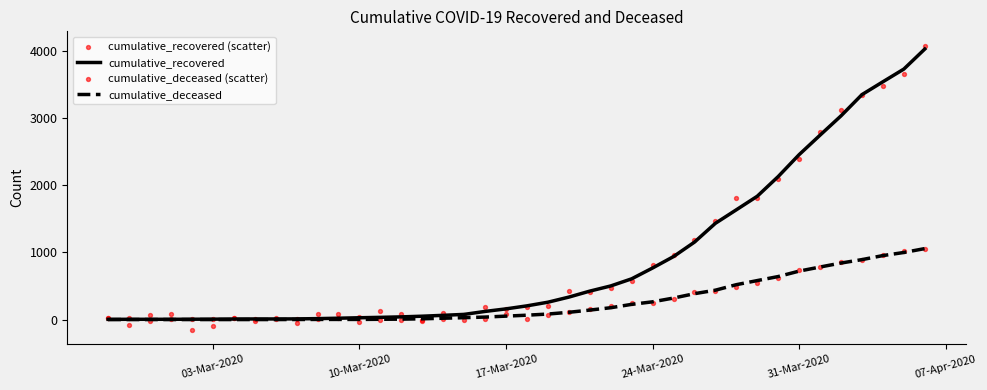

Which series contains the highest Y value?

cumulative_recovered (scatter)